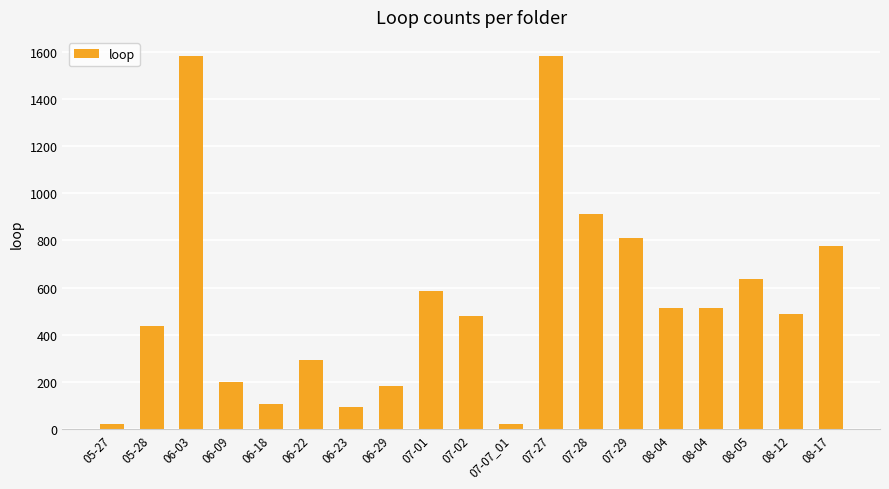

How many series are shown in this chart?

1